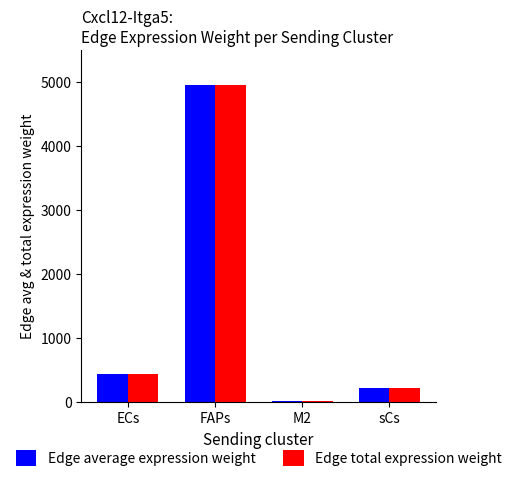

Reading left to right, what are all the values shown in this chart?

Edge average expression weight: ECs=436.4	FAPs=4960.0	M2=5.2	sCs=212.1
Edge total expression weight: ECs=436.4	FAPs=4960.0	M2=5.2	sCs=212.1